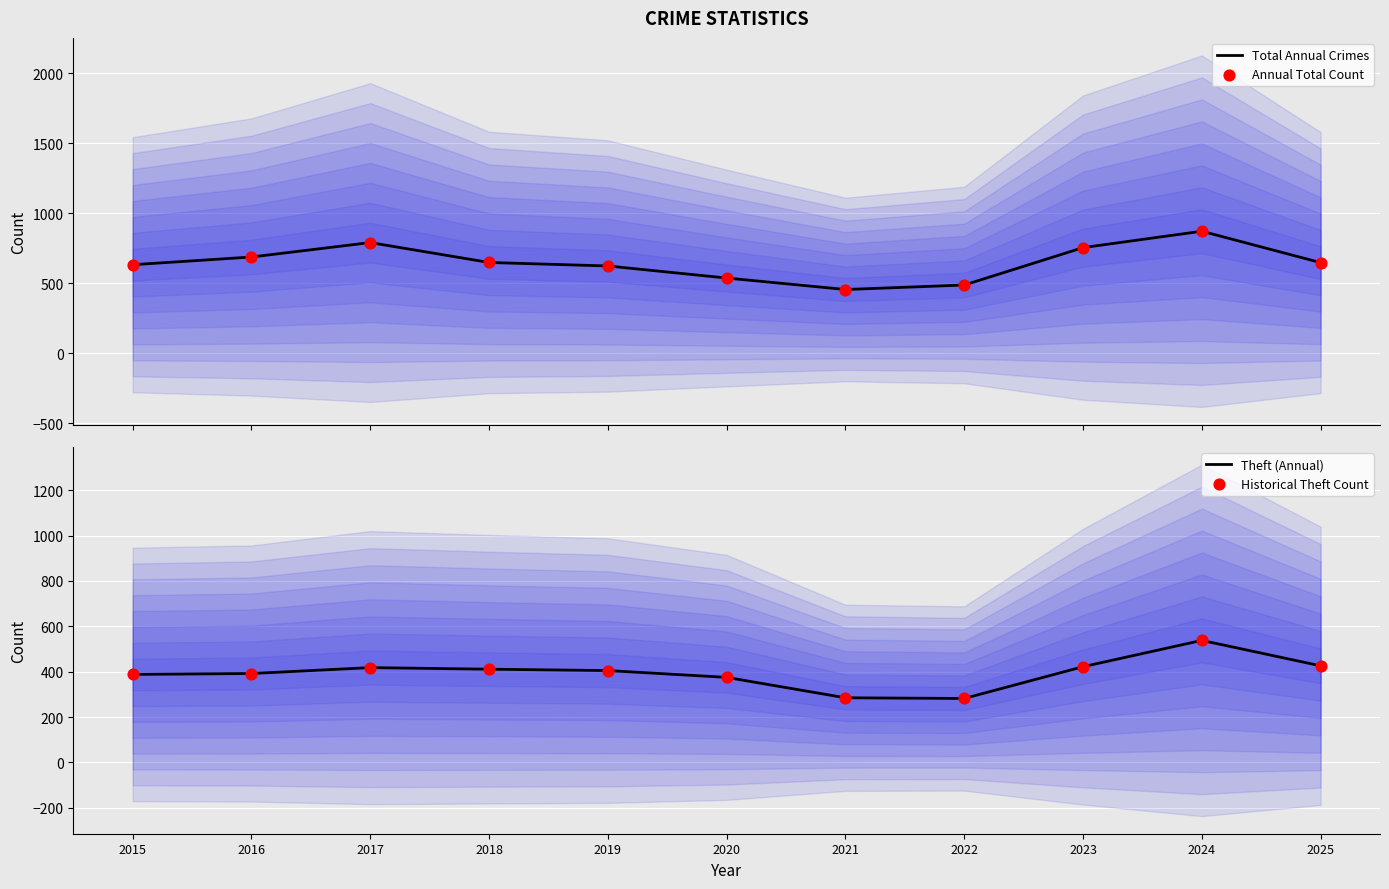

What are all the series names shown in the legend?

Total Annual Crimes, Annual Total Count, Theft (Annual), Historical Theft Count